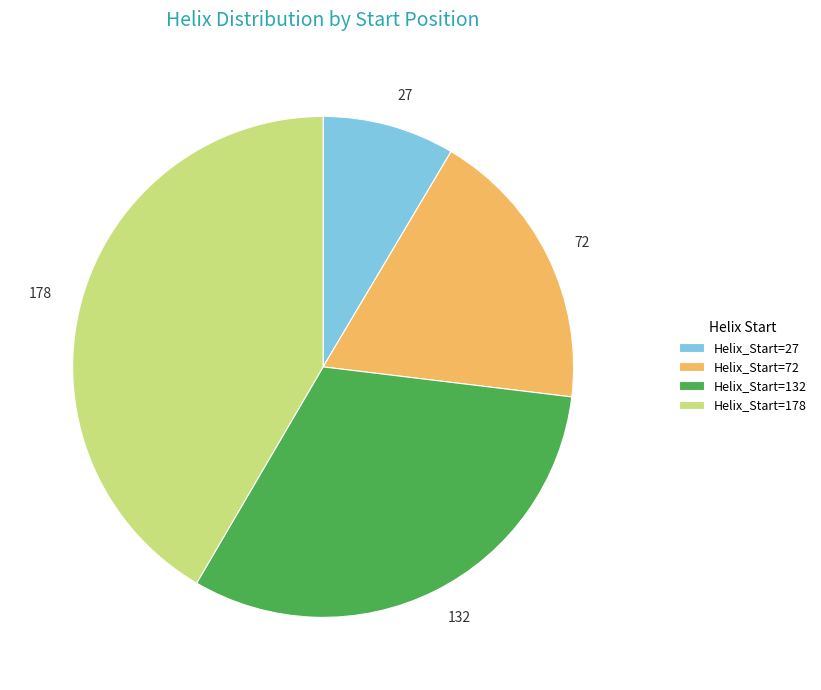

Approximately how many times larger is the value at 132 compared to 178?

0.8